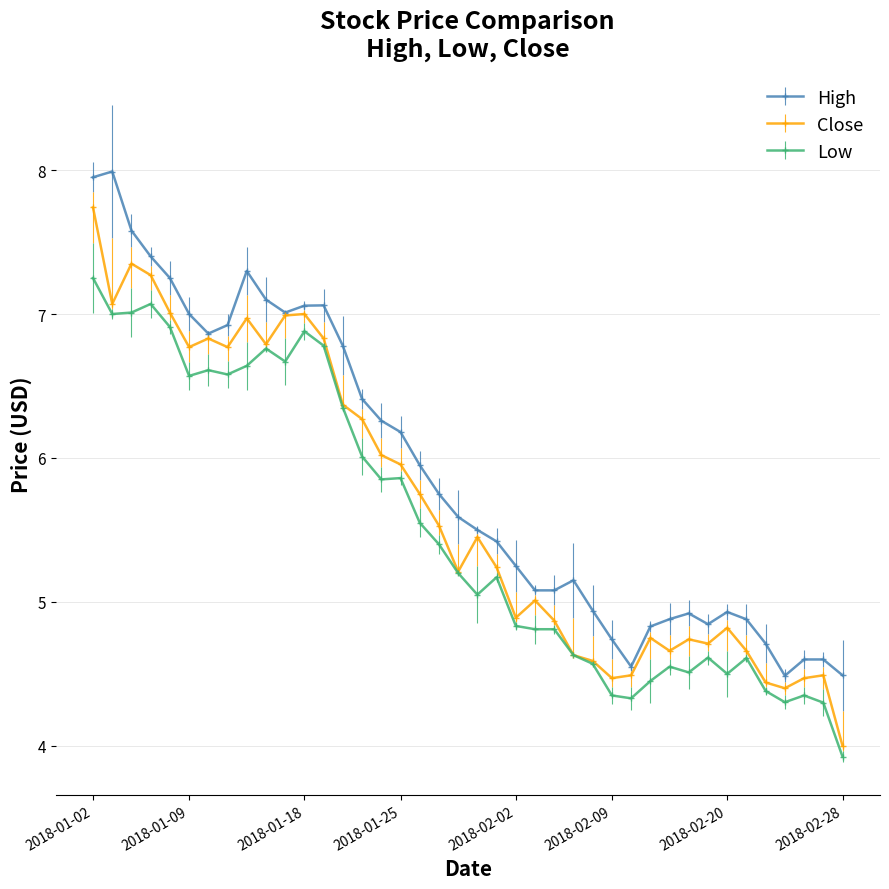

What is the value of the High point at the 31st from the left?

4.9